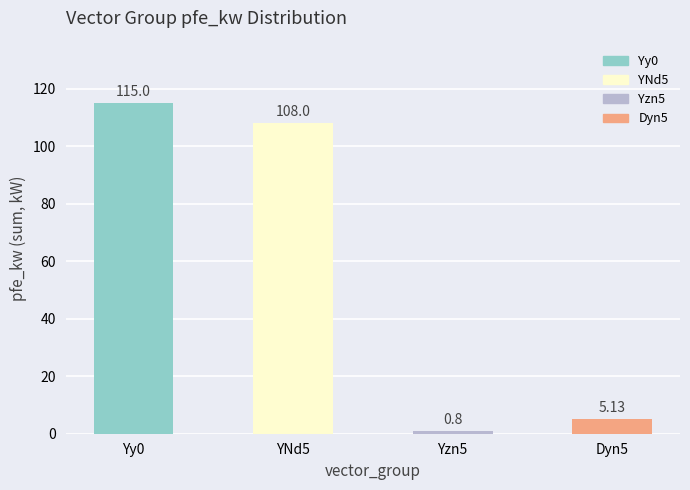

What is the change in value from Yy0 to YNd5?

-7.0